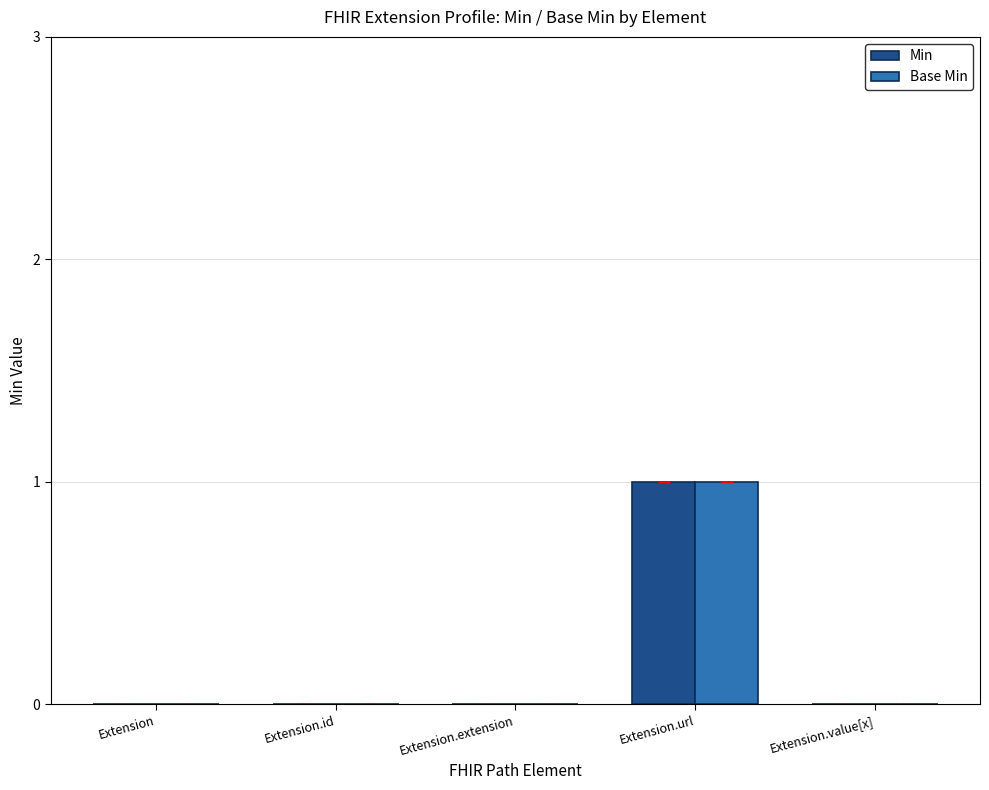

At which label does Min reach its peak?

Extension.url